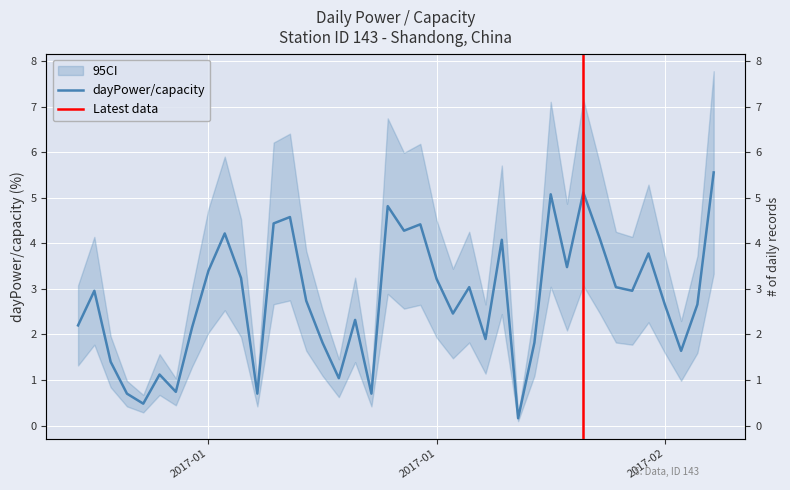

Rank the categories by value from lowest to highest.

2017-01-28, 2017-01-05, 2017-01-04, 2017-01-12, 2017-01-19, 2017-01-07, 2017-01-17, 2017-01-06, 2017-01-03, 2017-02-07, 2017-01-16, 2017-01-29, 2017-01-26, 2017-01-08, 2017-01-01, 2017-01-18, 2017-01-24, 2017-02-06, 2017-02-08, 2017-01-15, 2017-01-02, 2017-02-04, 2017-01-25, 2017-02-03, 2017-01-23, 2017-01-11, 2017-01-09, 2017-01-31, 2017-02-05, 2017-01-27, 2017-02-02, 2017-01-10, 2017-01-21, 2017-01-22, 2017-01-13, 2017-01-14, 2017-01-20, 2017-01-30, 2017-02-01, 2017-02-09